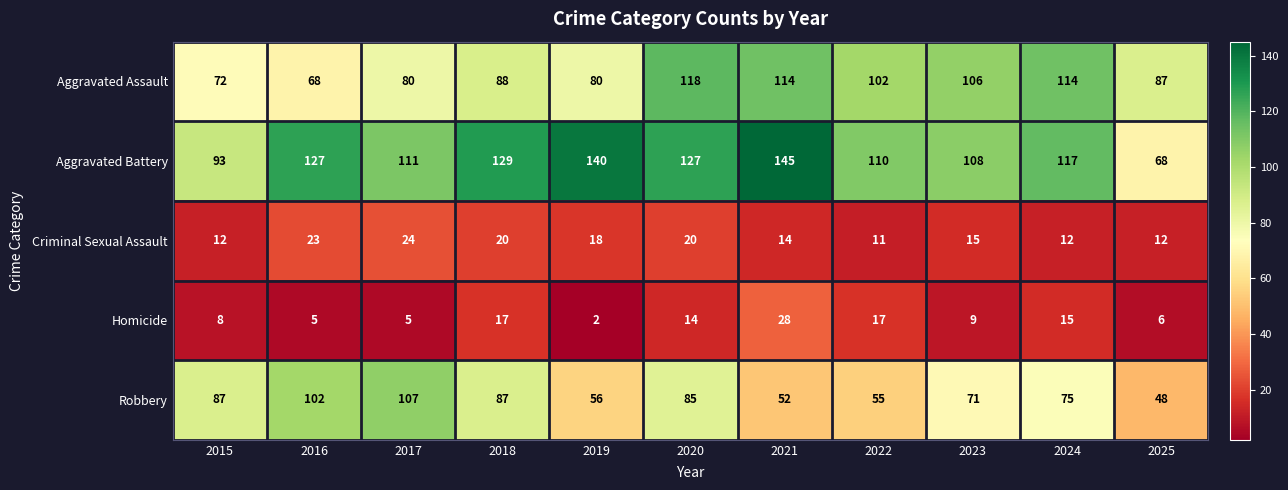

At which category is the sum across all series the highest?

2020